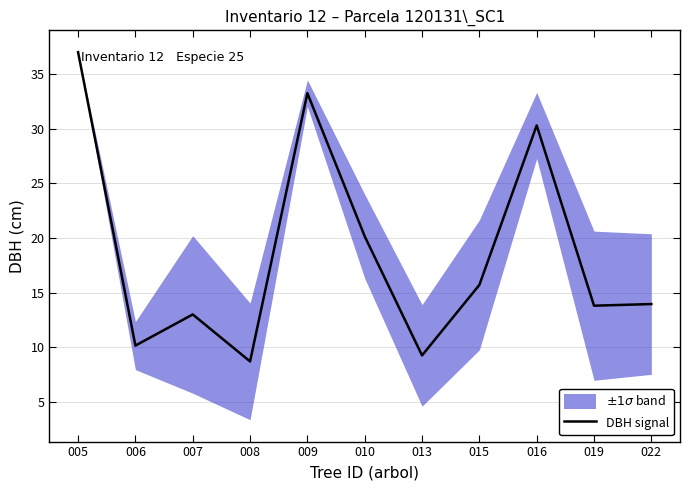

What is the change in value from 005 to 009?

-3.8